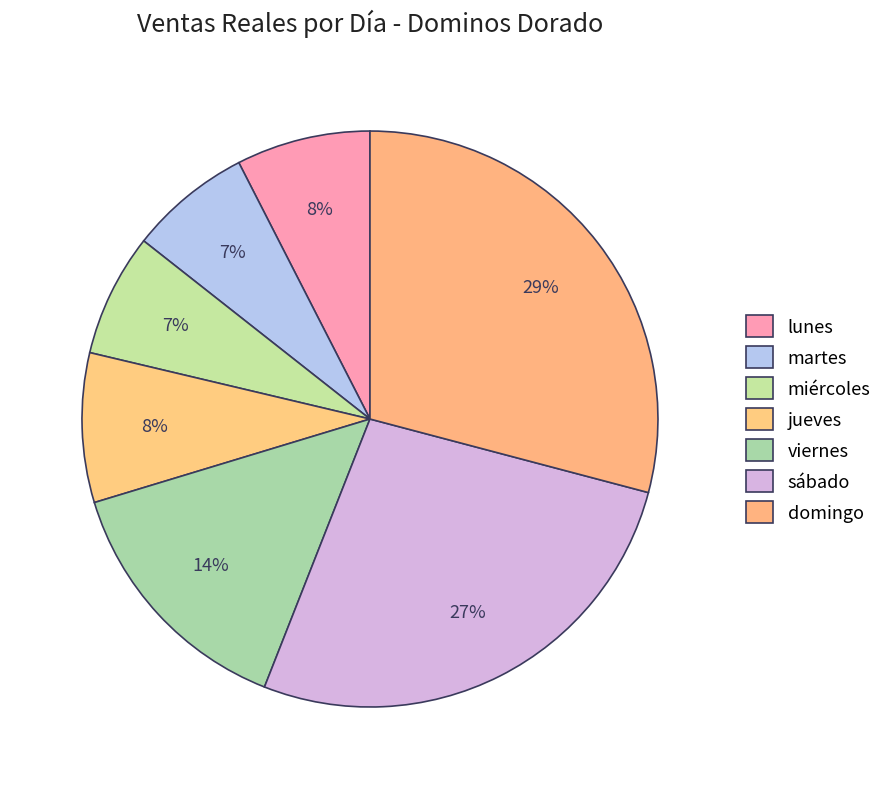

Is there a majority slice in this chart?

No